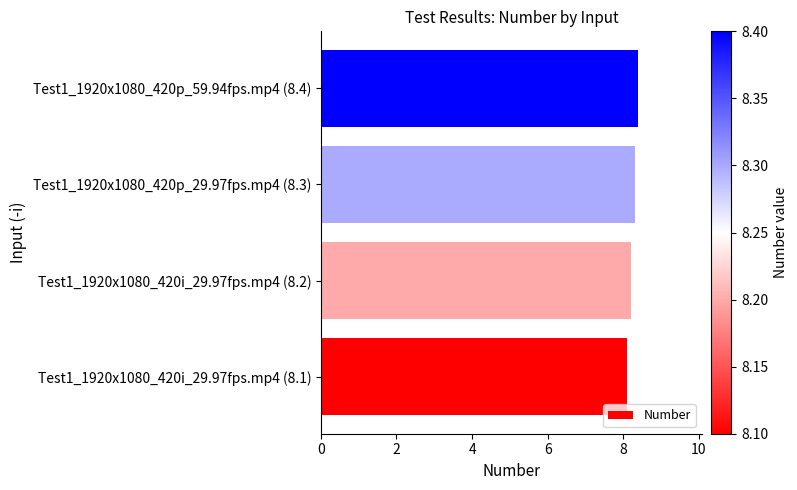

What is the difference between the values at Test1_1920x1080_420p_59.94fps.mp4 (8.4) and Test1_1920x1080_420i_29.97fps.mp4 (8.1)?

0.3